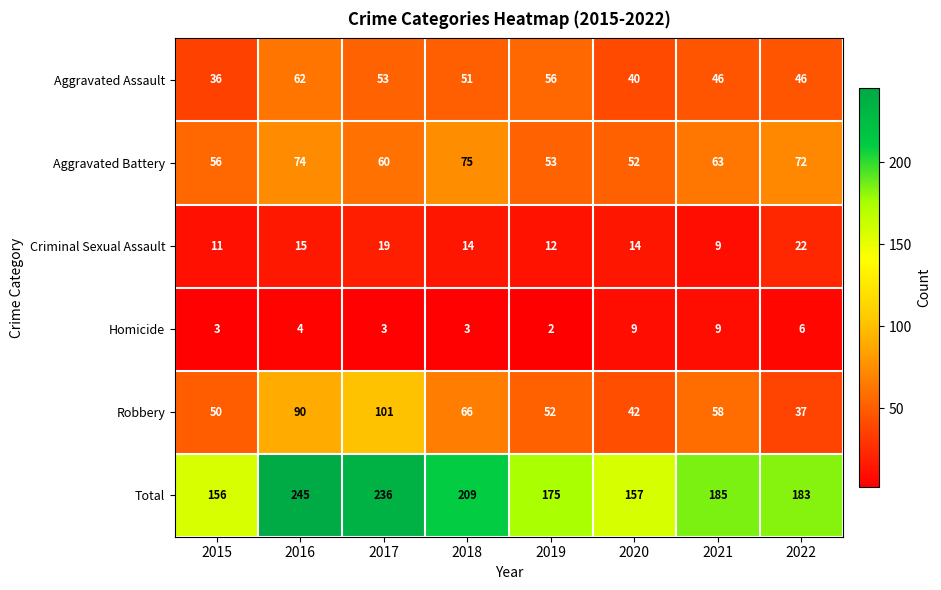

The Aggravated Battery series shows 56 at 2015. True or false?

True